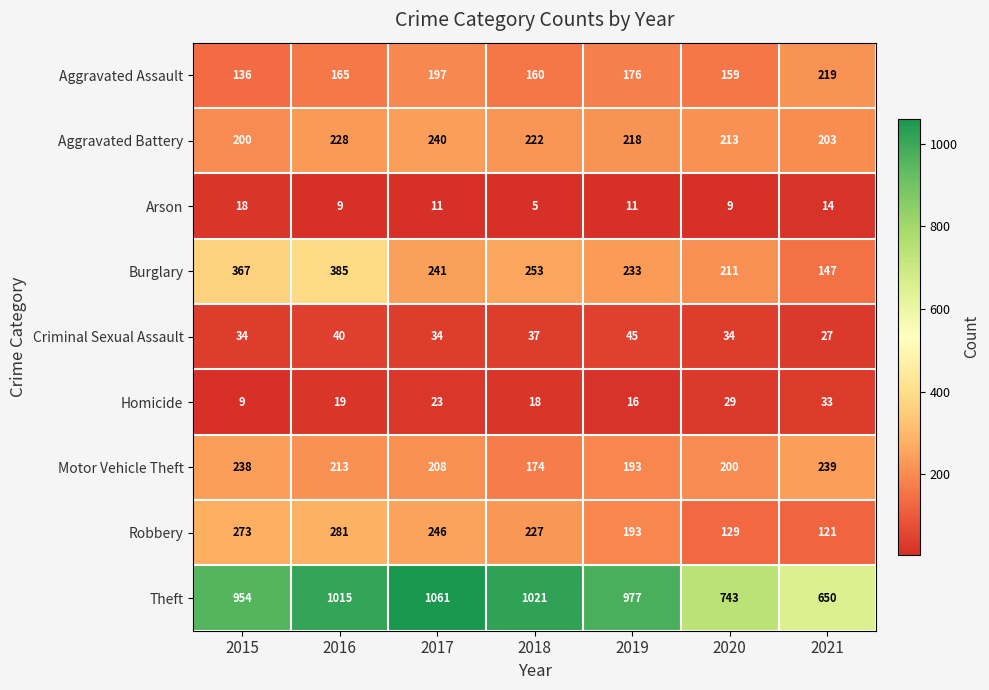

At which category is the sum across all series the highest?

2016